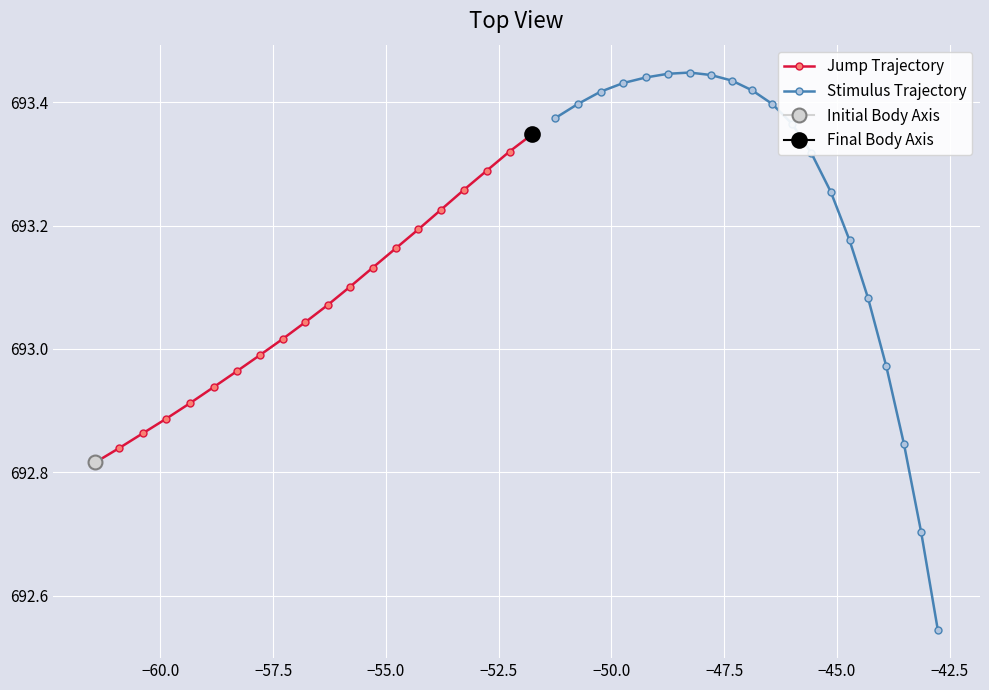

How many data points in Jump Trajectory are less than 693?

8